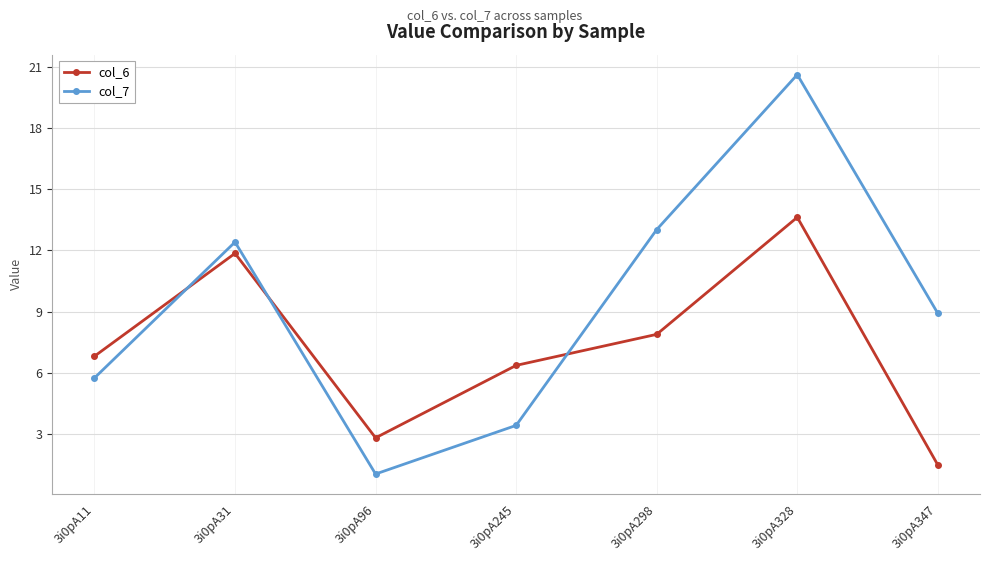

True or false: col_7 has a value of 5.3 at 3i0pA245.

False